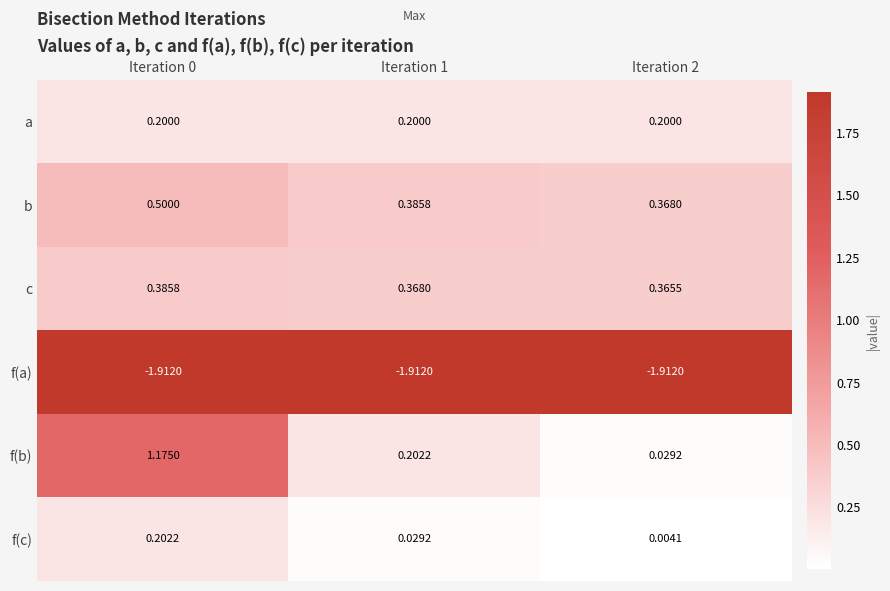

Between Iteration 0 and Iteration 1, which series saw the biggest shift?

f(b)